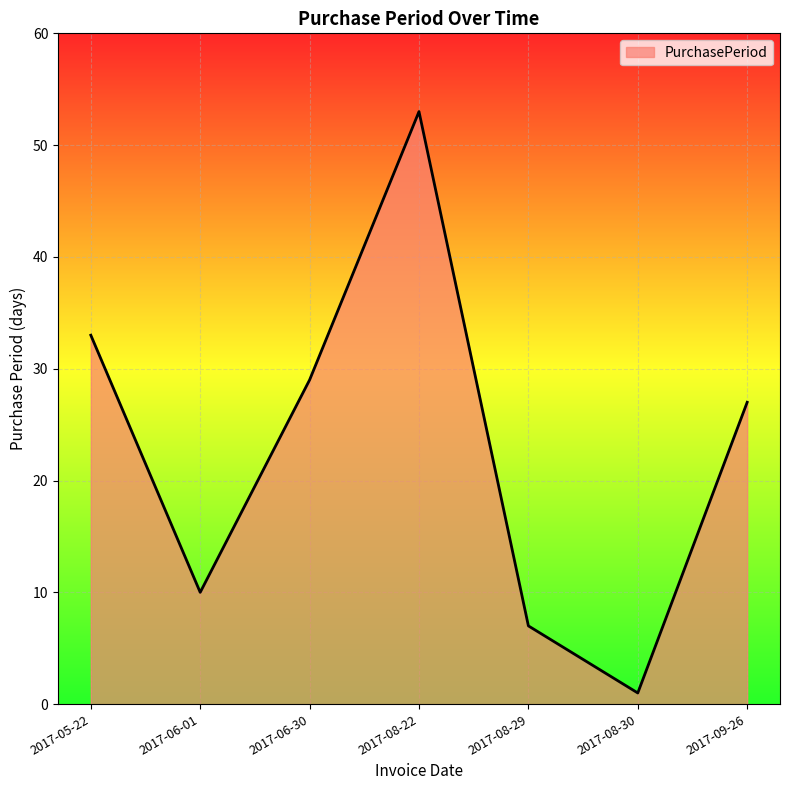

True or false: there are more than 1 points higher than both neighbors.

False